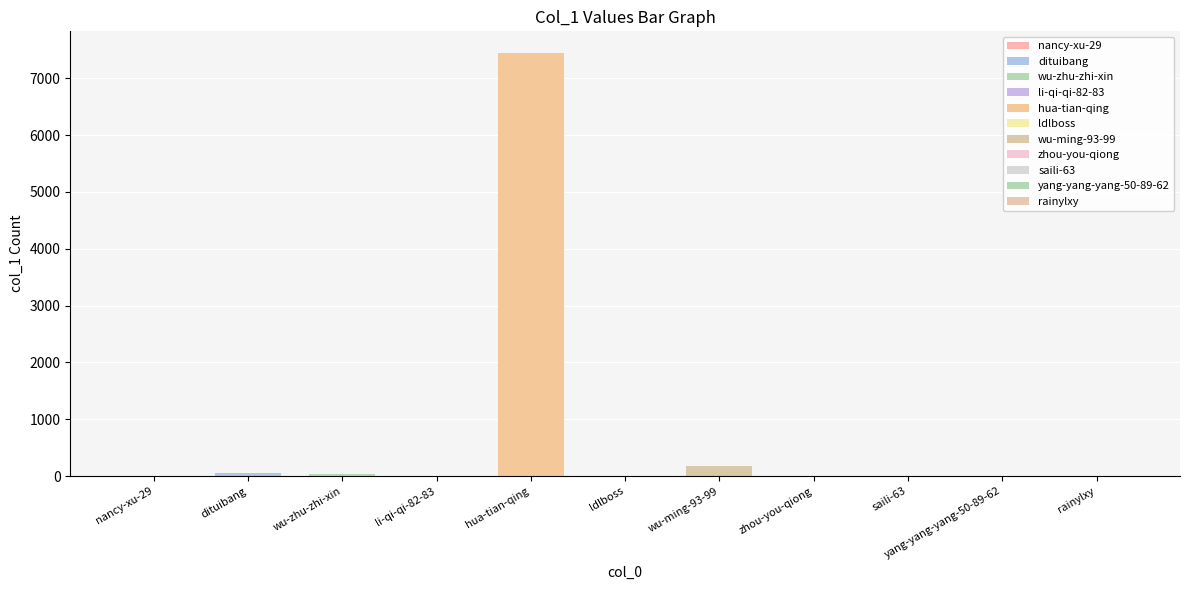

The value at dituibang is 77. True or false?

False